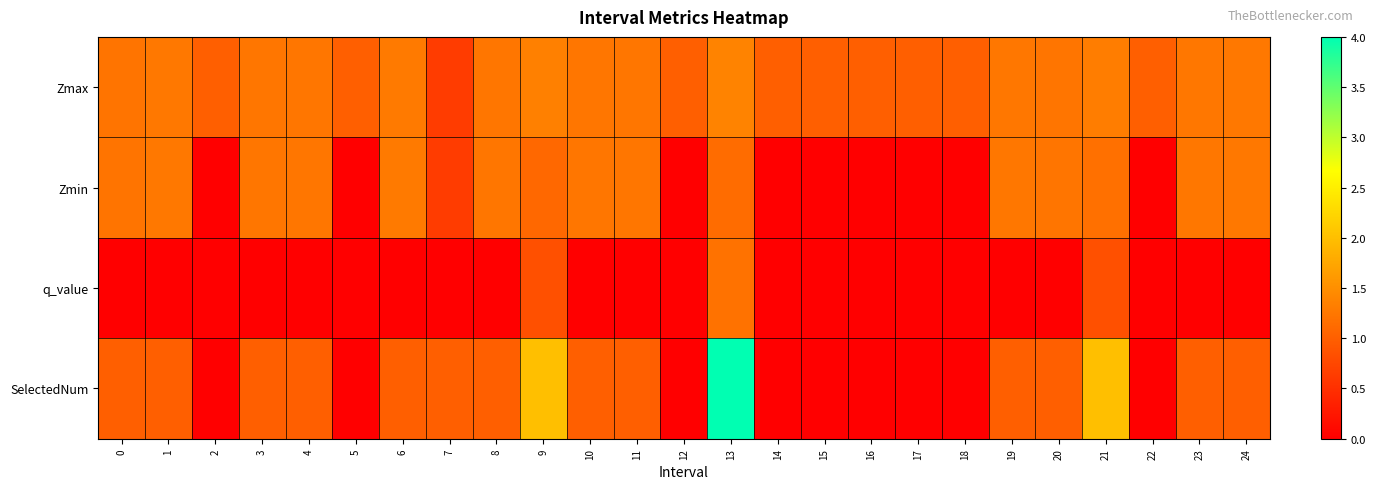

At which category does the chart reach its peak across all series?

13